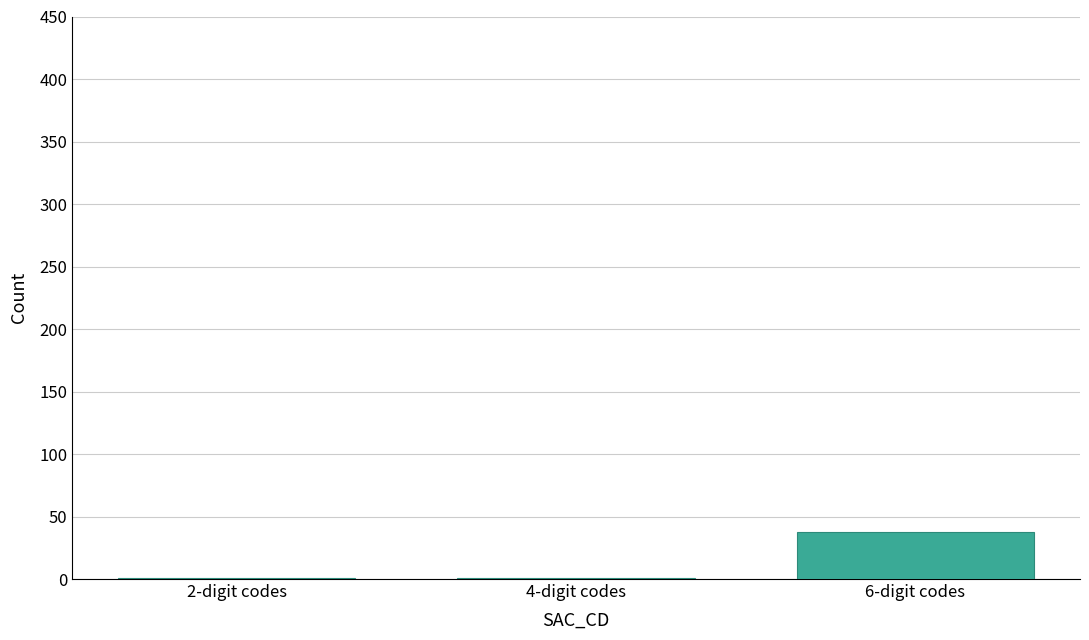

Reading left to right, extract all data points from this chart.

2-digit codes=1	4-digit codes=1	6-digit codes=38